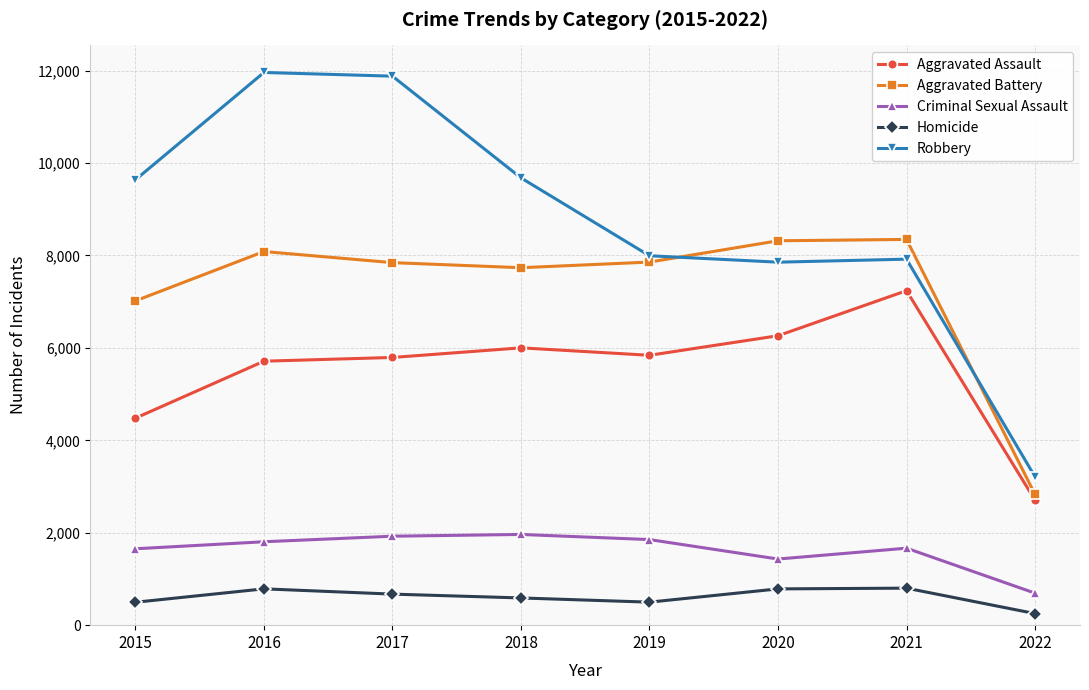

Does the chart have visible grid lines?

Yes